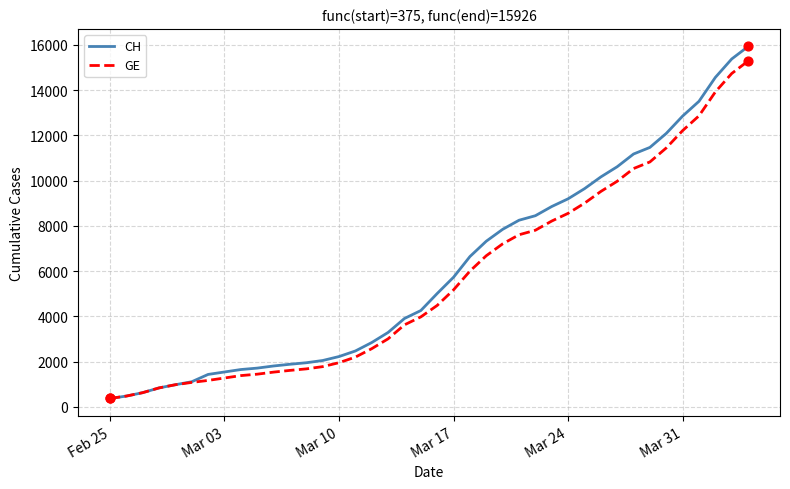

What are all the series names shown in the legend?

CH, GE